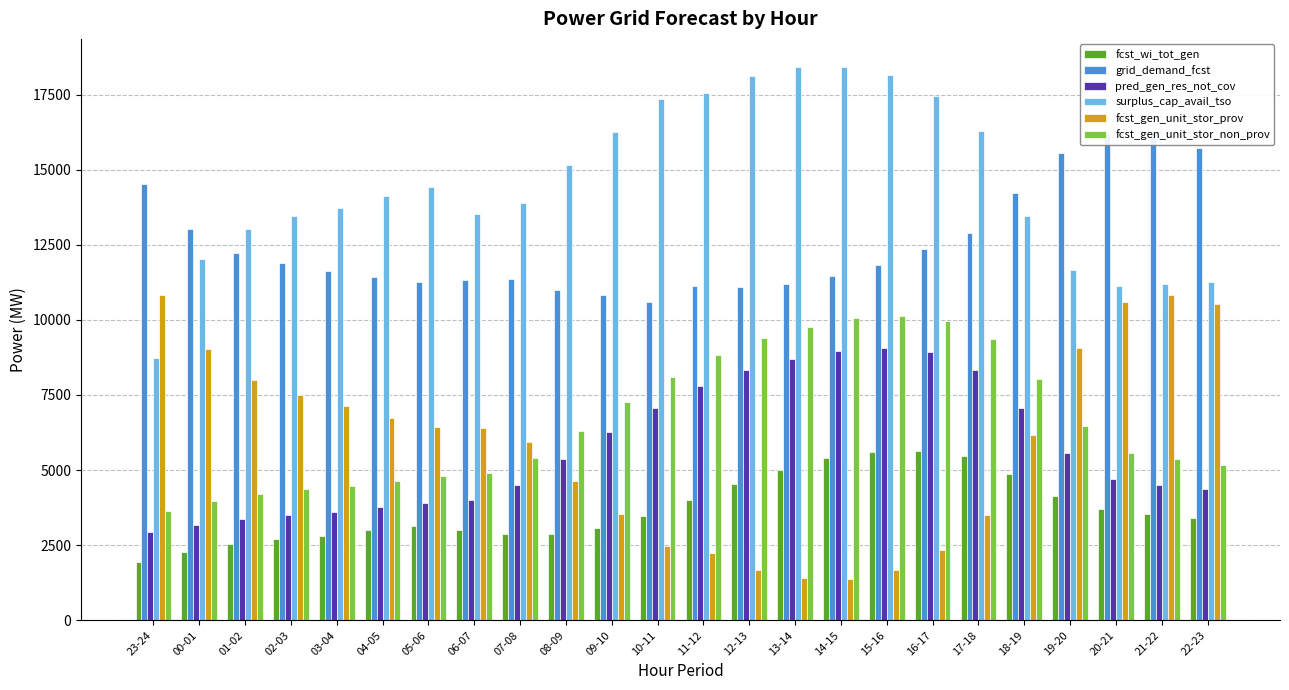

Which series has the largest total across all categories?

surplus_cap_avail_tso